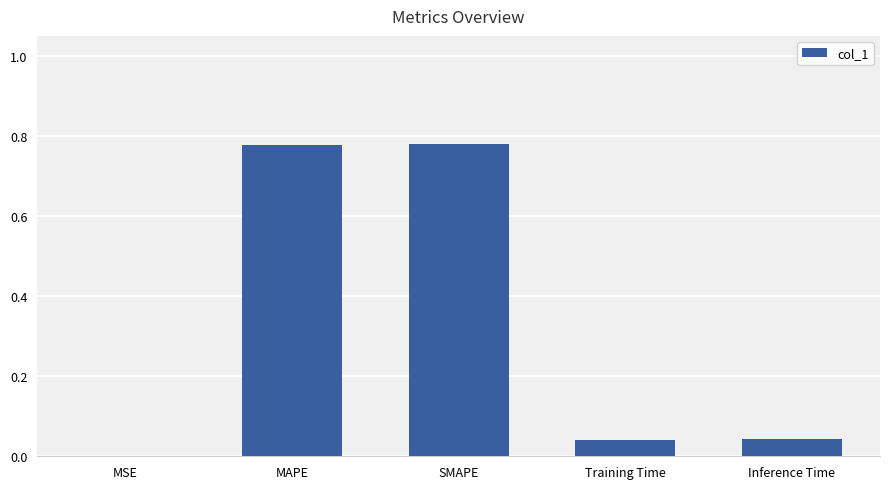

Where is the data nearest to the value 0?

MSE